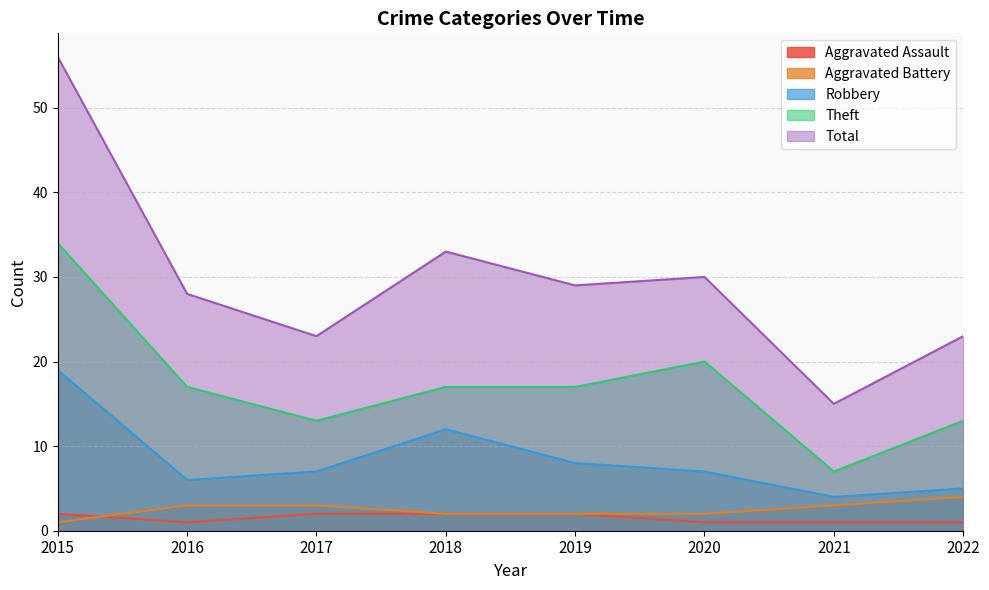

Reading left to right, list all the values displayed in this chart.

Aggravated Assault: 2	1	2	2	2	1	1	1
Aggravated Battery: 1	3	3	2	2	2	3	4
Robbery: 19	6	7	12	8	7	4	5
Theft: 34	17	13	17	17	20	7	13
Total: 56	28	23	33	29	30	15	23